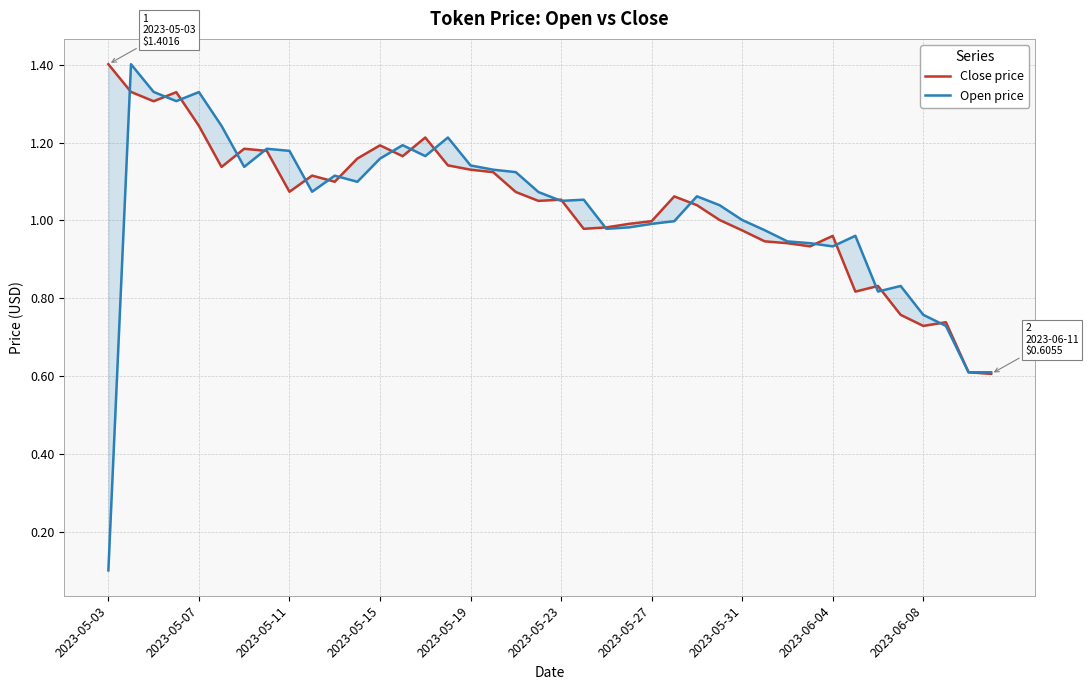

List the series in order of their overall mean, lowest first.

Open price, Close price